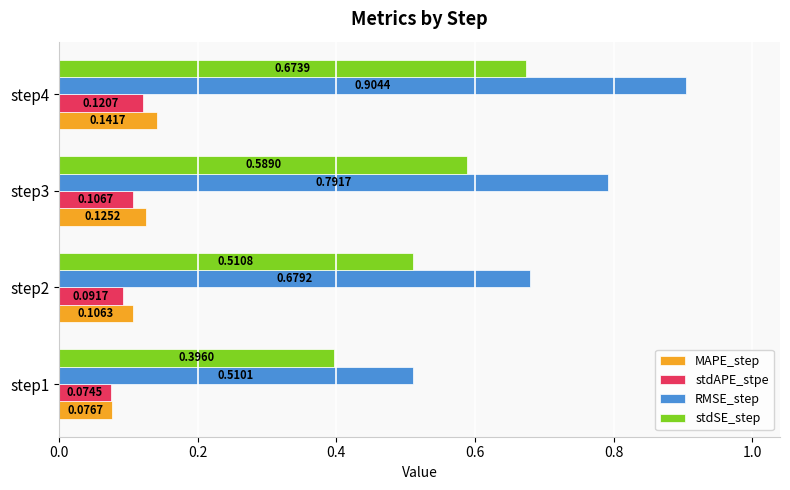

Rank the series at step1 from lowest to highest value.

stdAPE_stpe, MAPE_step, stdSE_step, RMSE_step